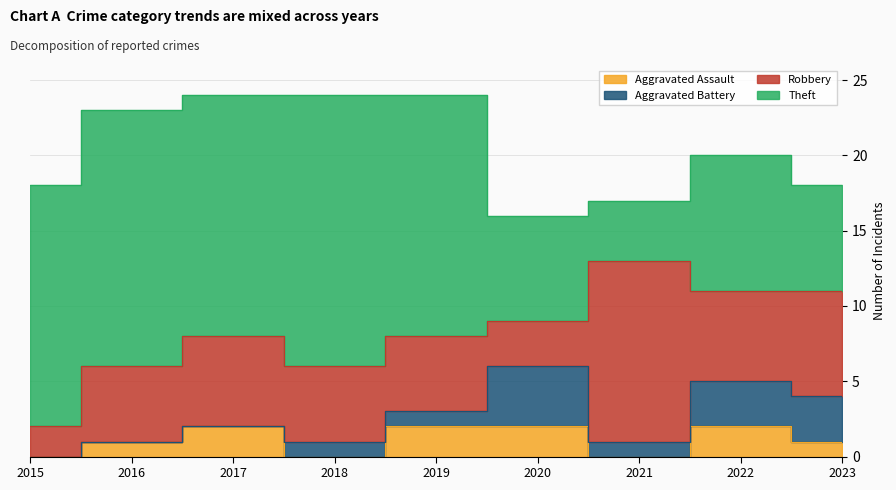

At how many categories does at least one series exceed 3?

9